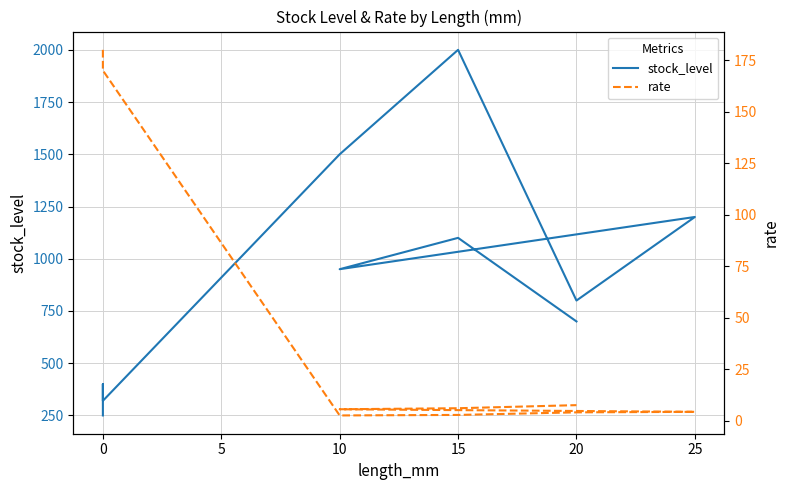

Is the value of stock_level at 20 greater than the value of rate at 15?

Yes